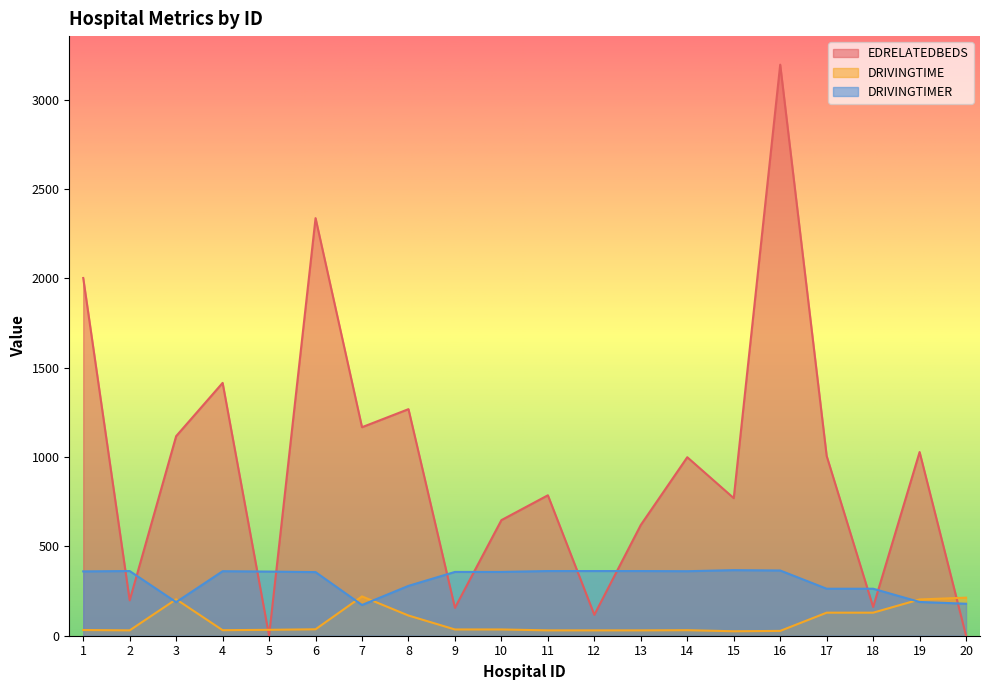

What is the value of the DRIVINGTIMER point at the 16th from the left?

365